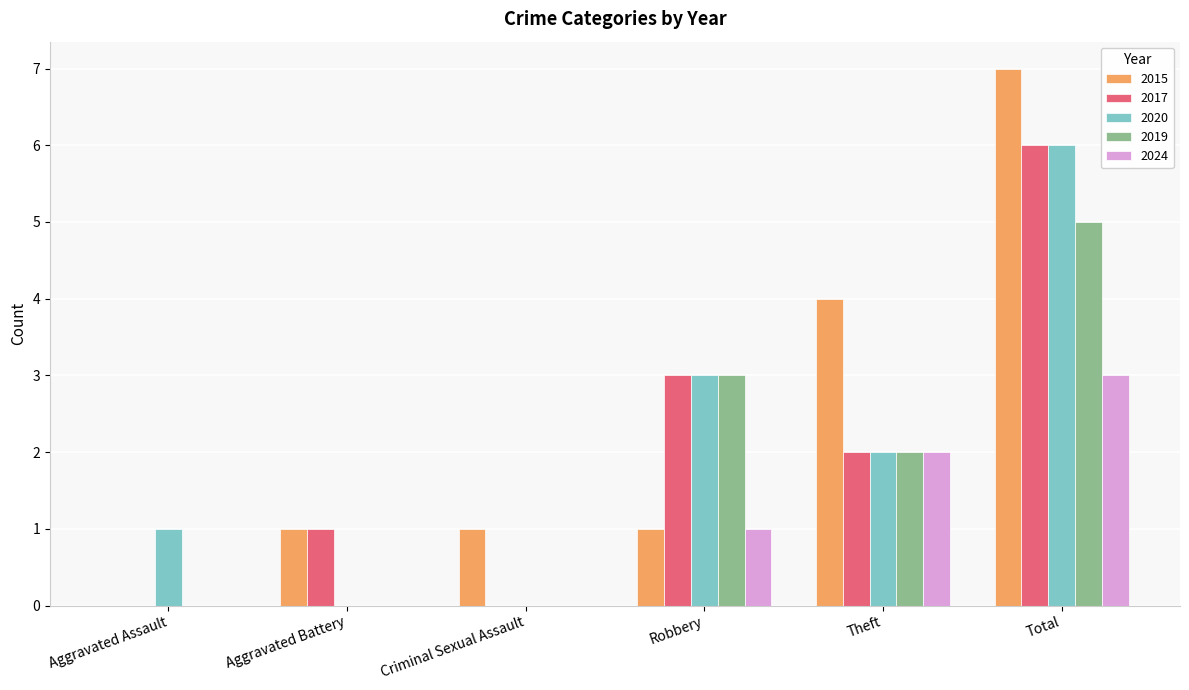

What is the spread (max minus min) of values at Robbery?

2